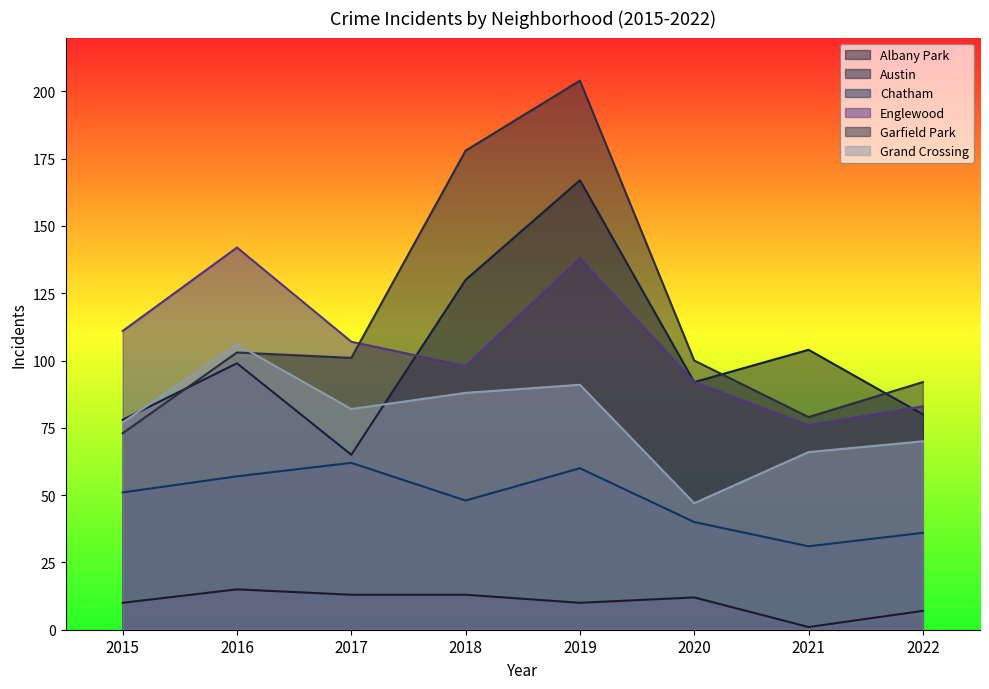

At which category does the chart reach its peak across all series?

2019